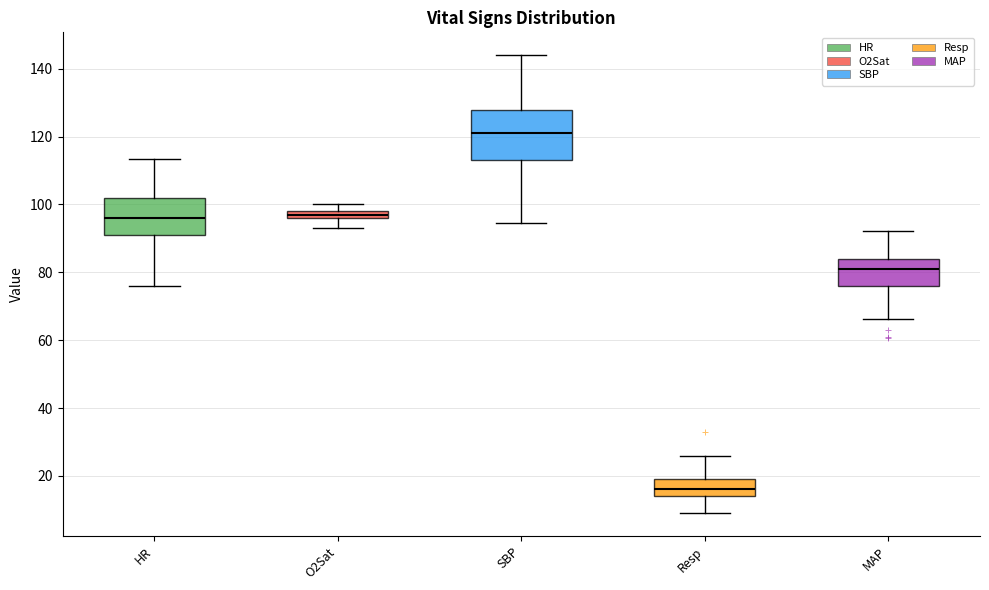

Where is the lower edge of the box for SBP on the y-axis? The values are not printed on the chart, so give them approximately, as read against the axis.

114